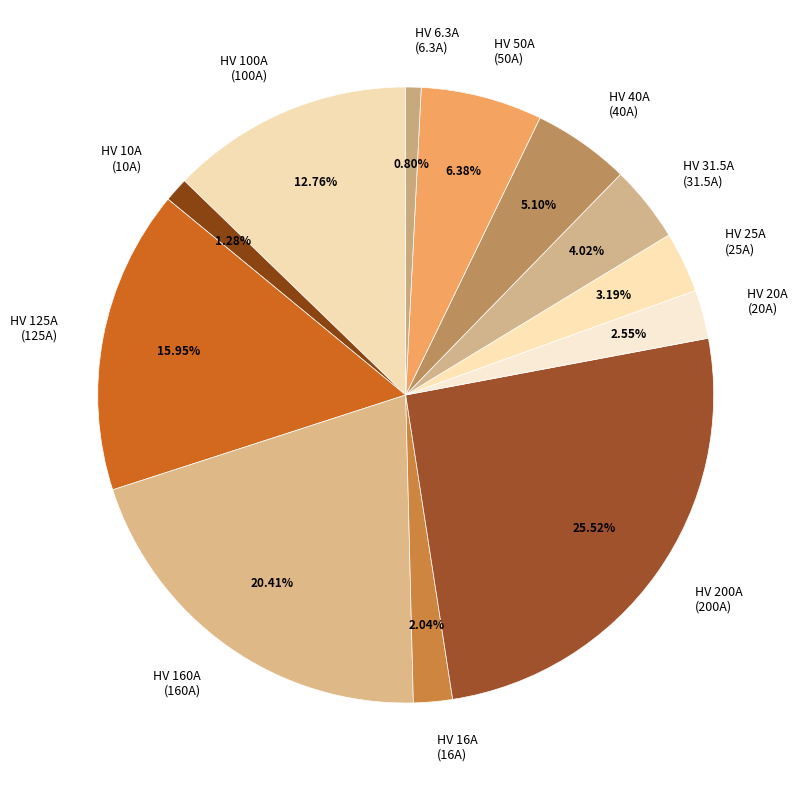

Is HV 125A the majority of the pie?

No